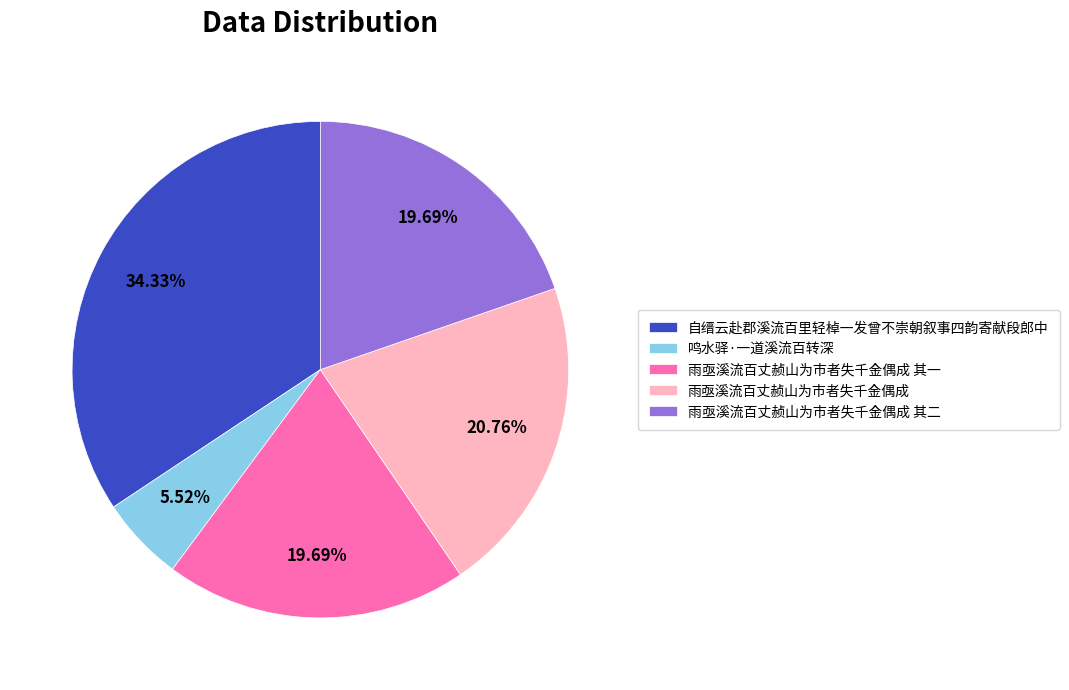

What percentage is NOT represented by 雨亟溪流百丈赪山为市者失千金偶成 其二?

80.3%